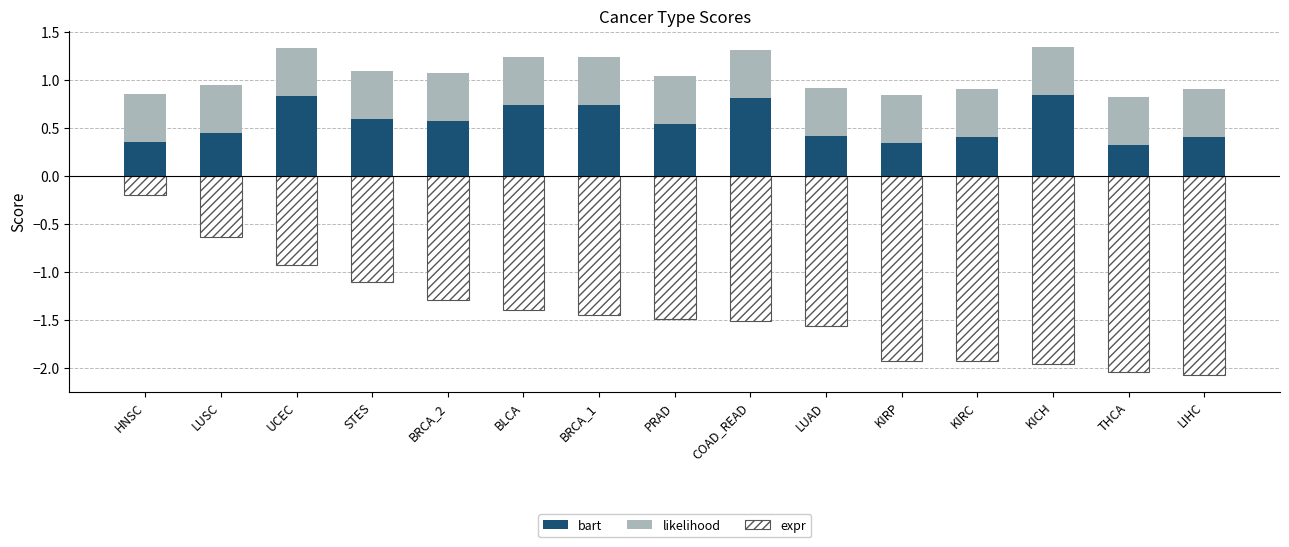

Reading left to right, extract all data points from this chart.

bart: 0.4	0.4	0.8	0.6	0.6	0.7	0.7	0.5	0.8	0.4	0.3	0.4	0.8	0.3	0.4
likelihood: 0.5	0.5	0.5	0.5	0.5	0.5	0.5	0.5	0.5	0.5	0.5	0.5	0.5	0.5	0.5
expr: -0.2	-0.6	-0.9	-1.1	-1.3	-1.4	-1.4	-1.5	-1.5	-1.6	-1.9	-1.9	-2.0	-2.0	-2.1